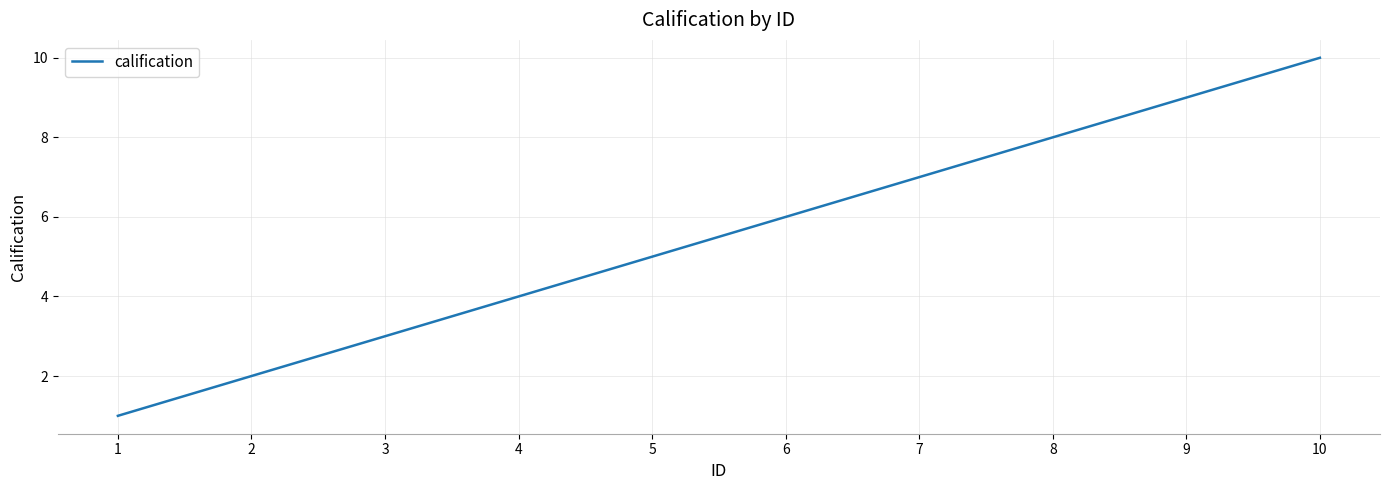

True or false: the data has more than 2 interior local peaks.

False